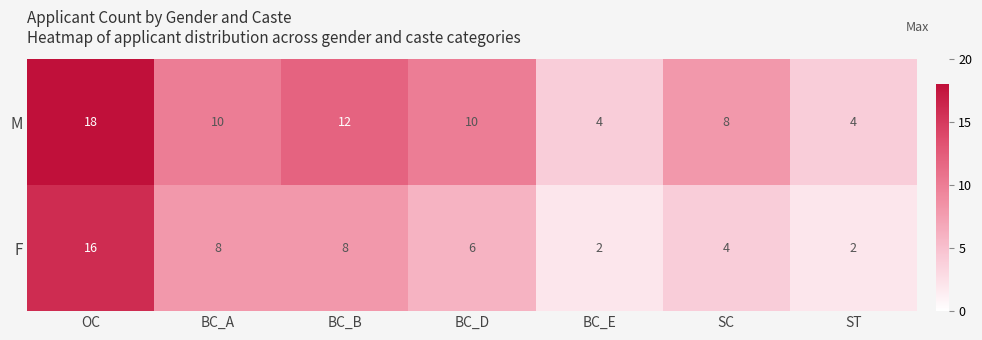

What is the difference between the maximum and minimum values in the M series?

14